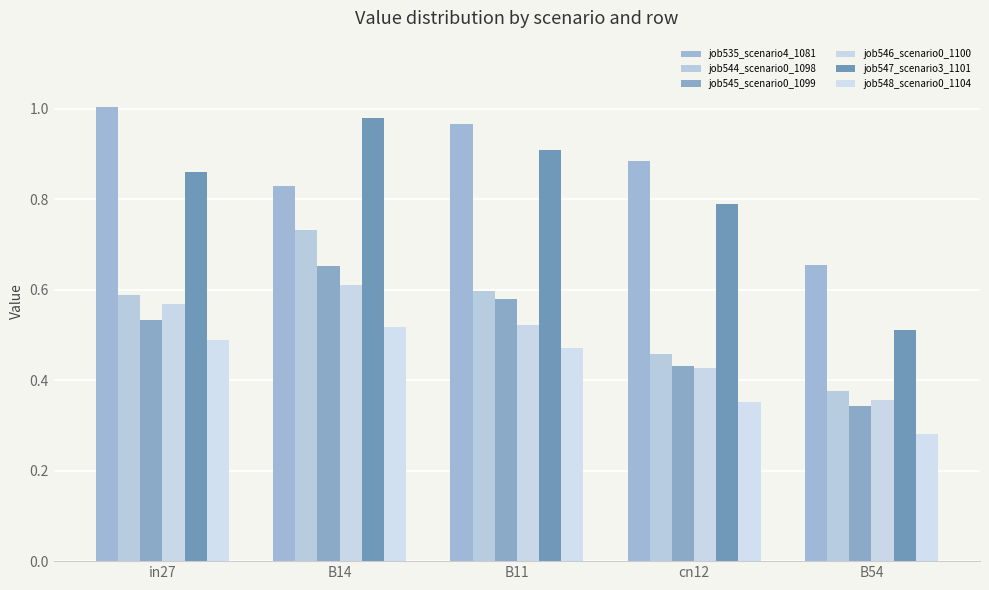

At how many categories does at least one series exceed 0?

5